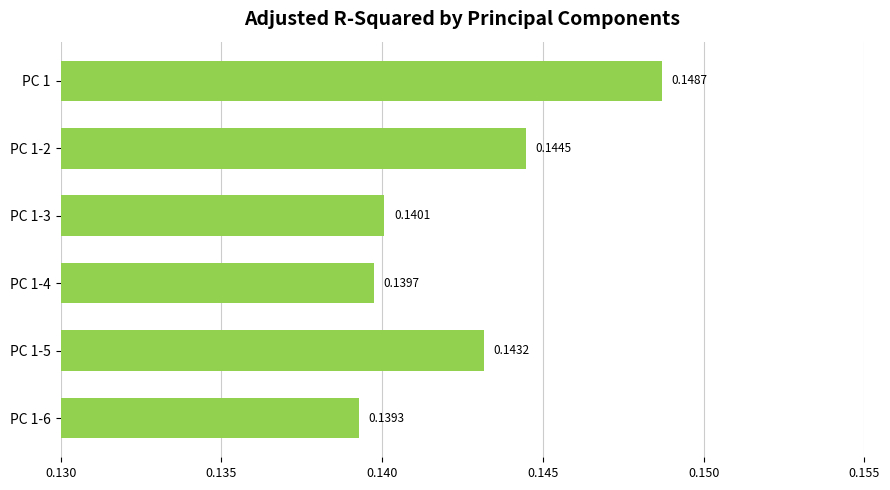

Between PC 1 and PC 1-4, which is larger?

PC 1